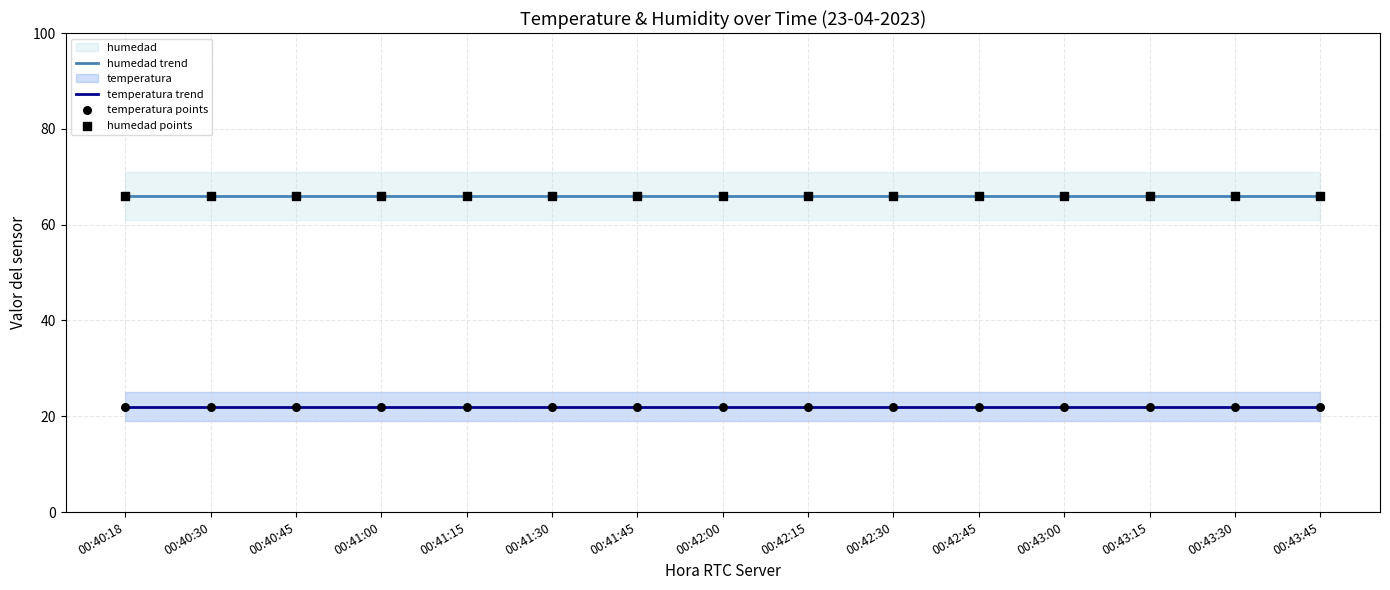

Which series has the widest spread of Y values?

humedad trend